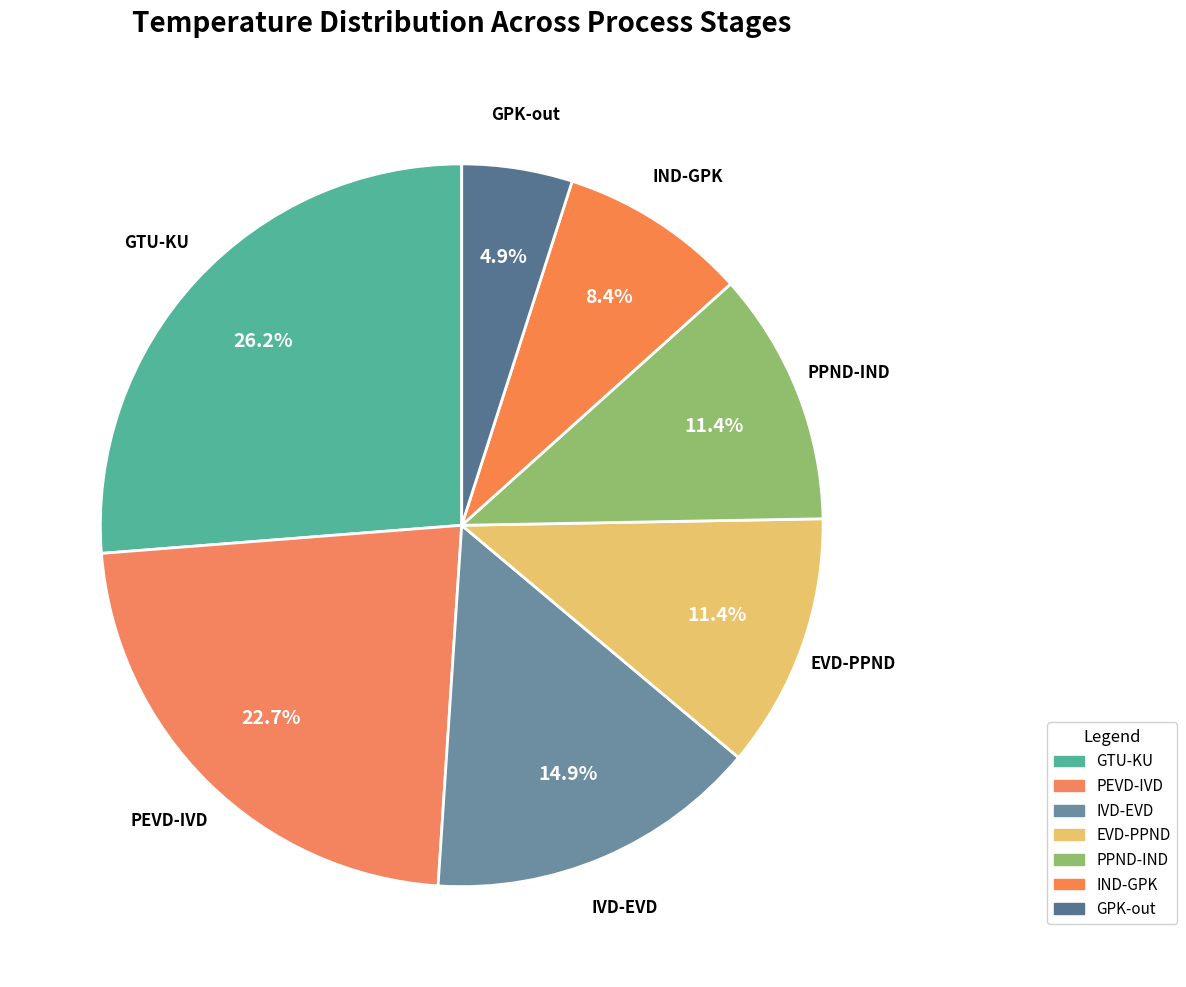

Is there any slice that represents more than half of the pie?

No